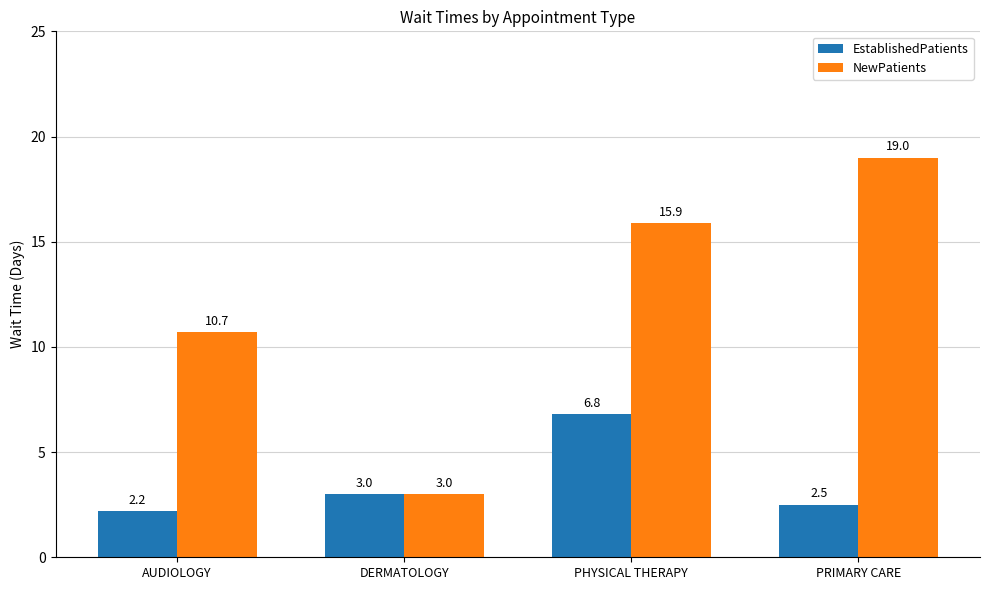

Count the number of data series in this chart.

2